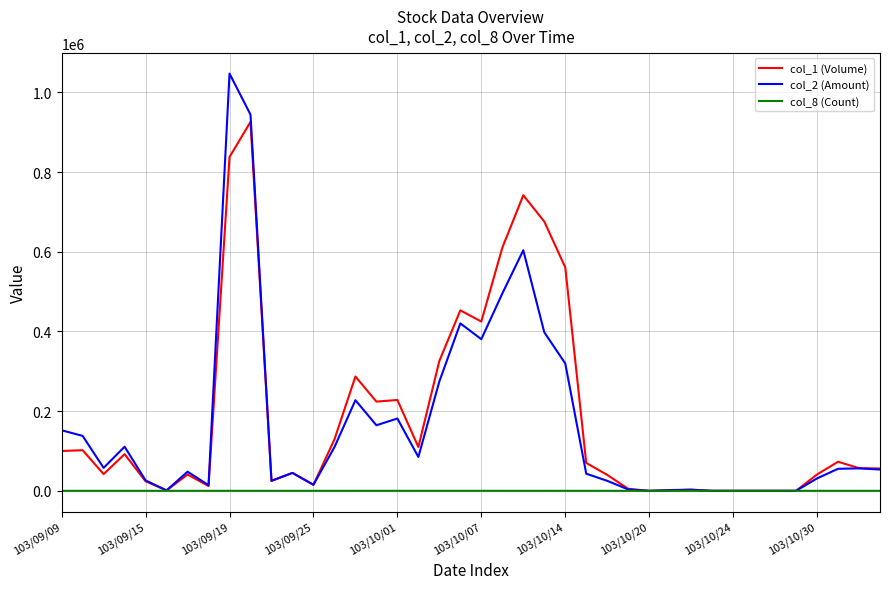

What is the greatest value displayed?

1047380